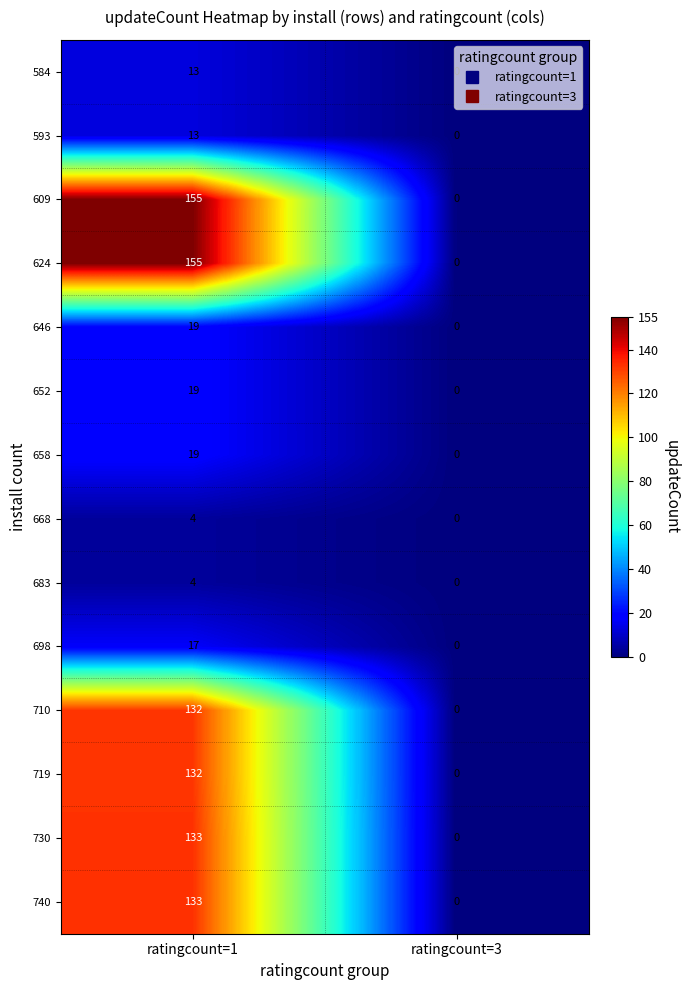

What is the difference between the maximum and minimum values in the 646 series?

19